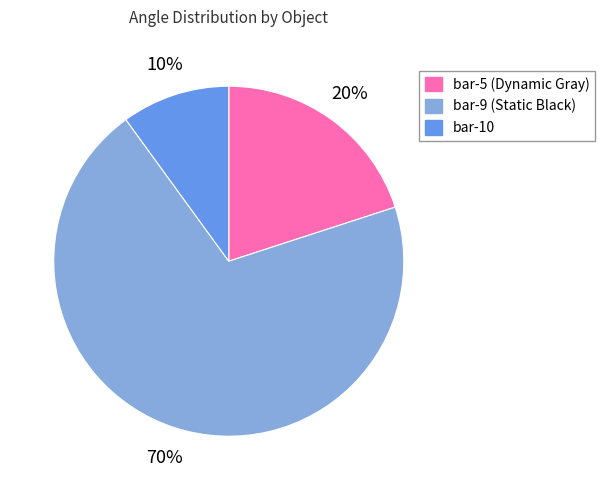

Is the sum of bar-10 and bar-9 (Static Black) greater than half?

Yes